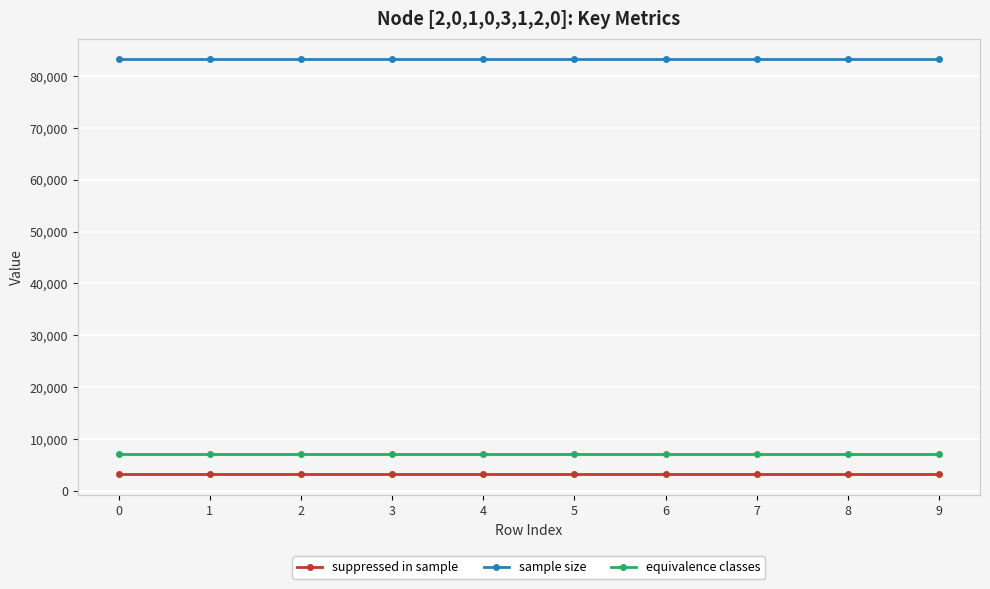

Count the number of categories in the chart.

10